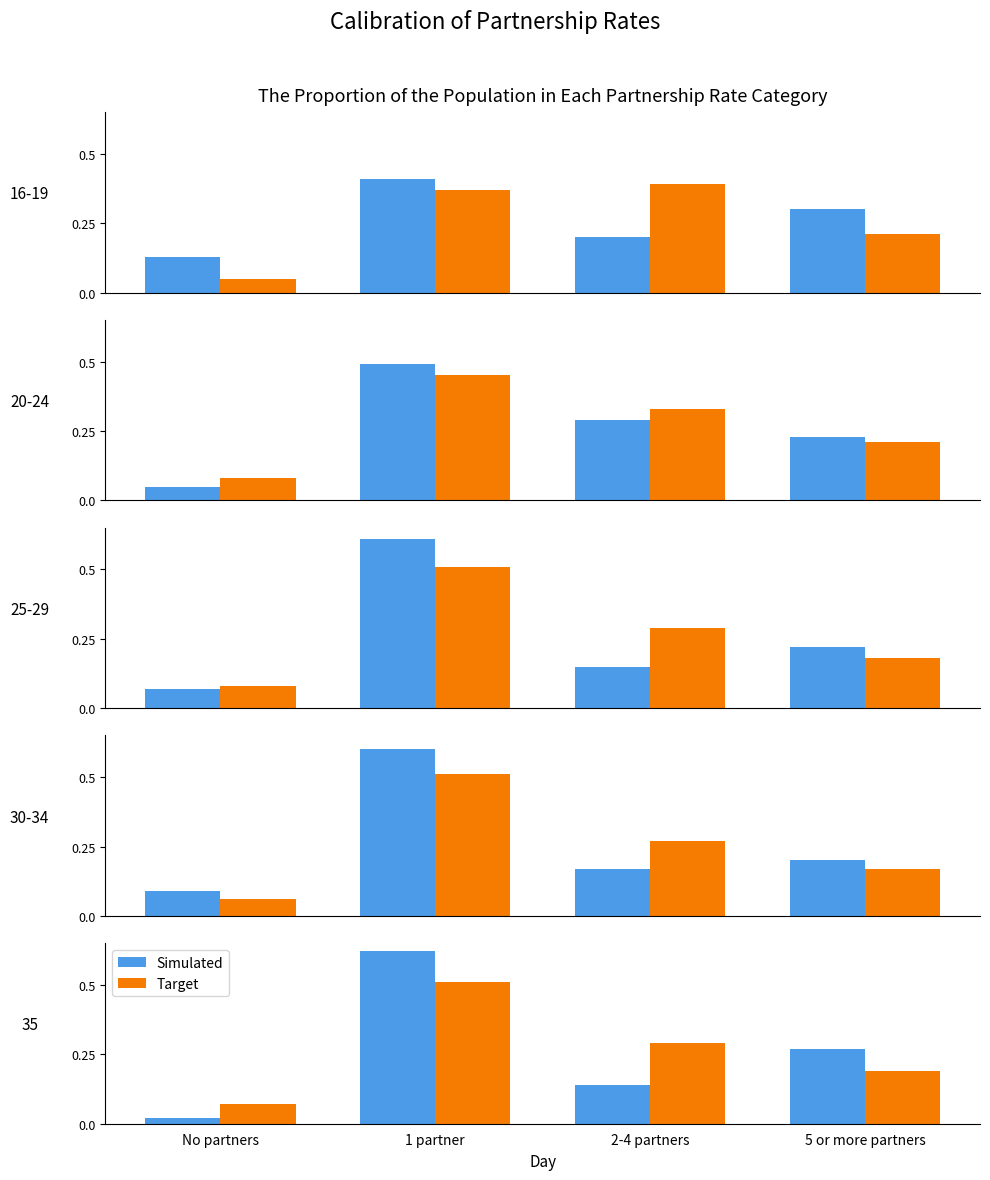

Reading left to right, what are all the values shown in this chart?

Simulated: No partners=0.0	1 partner=0.6	2-4 partners=0.1	5 or more partners=0.3
Target: No partners=0.1	1 partner=0.5	2-4 partners=0.3	5 or more partners=0.2